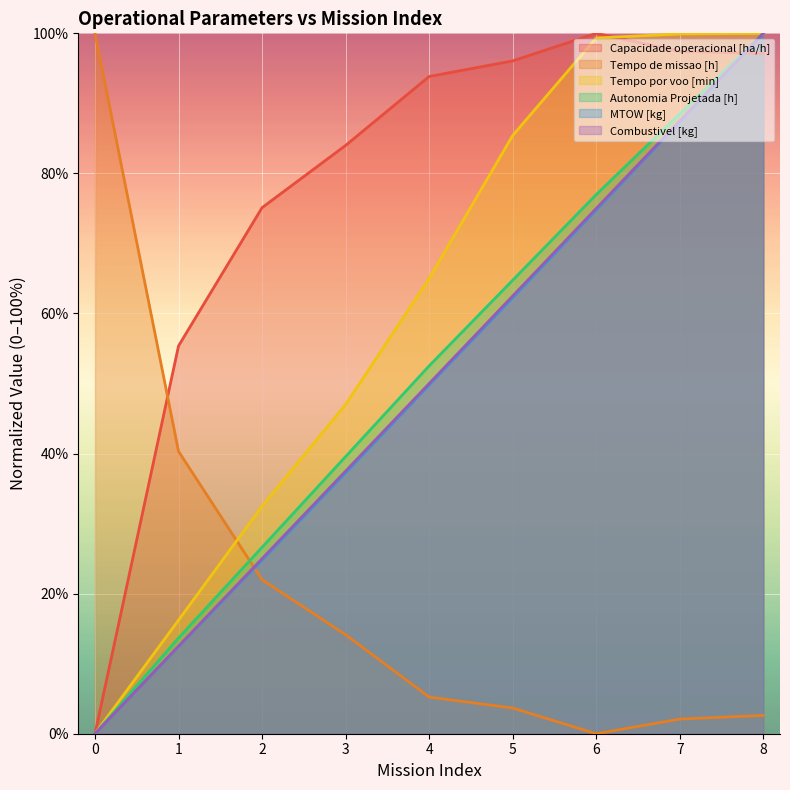

Which category has the highest value across all series?

6